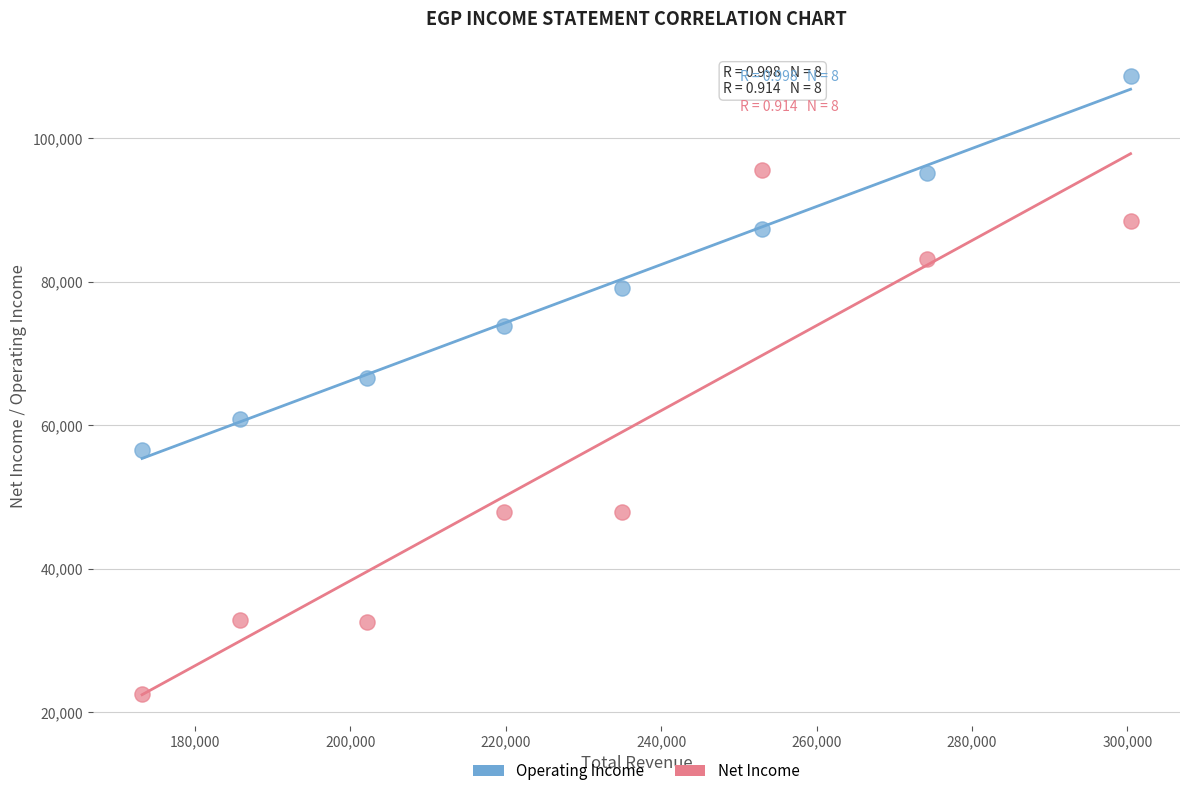

Which series has the widest spread of Y values?

Net Income